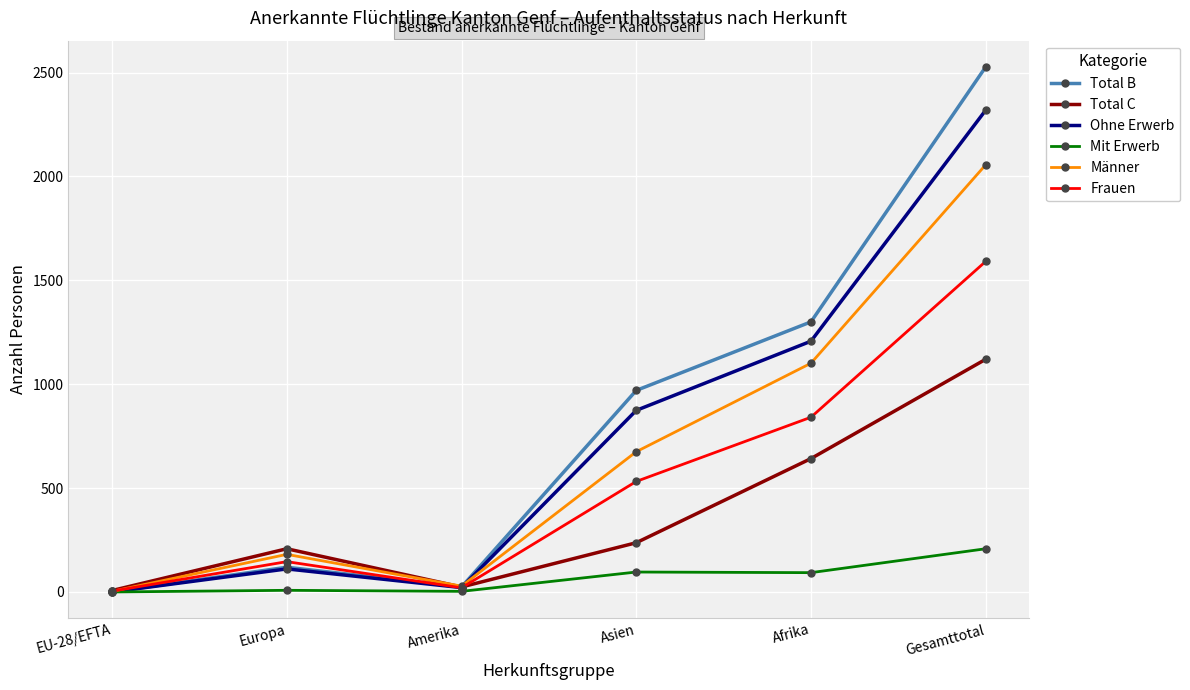

At which category is the sum across all series the highest?

Gesamttotal